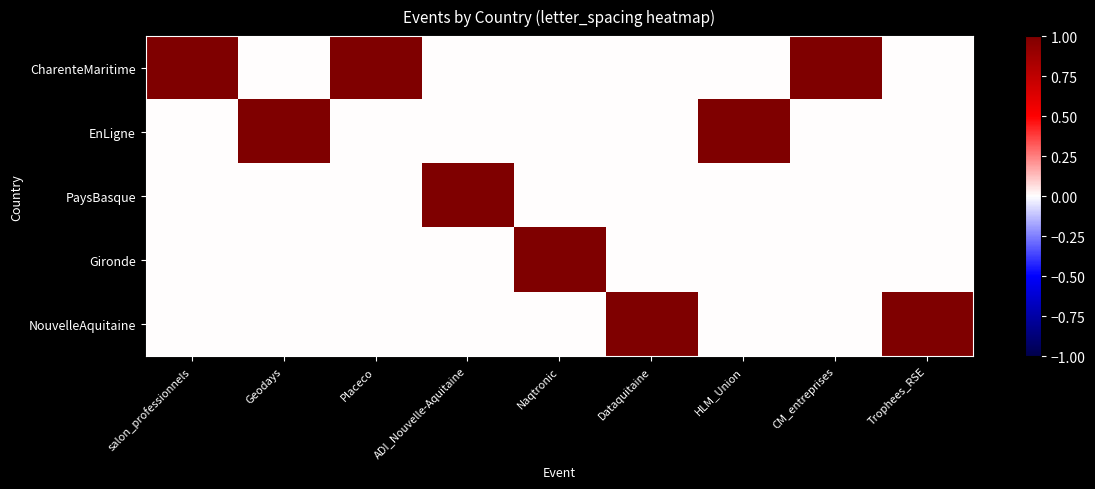

At which category is the sum across all series the highest?

salon_professionnels